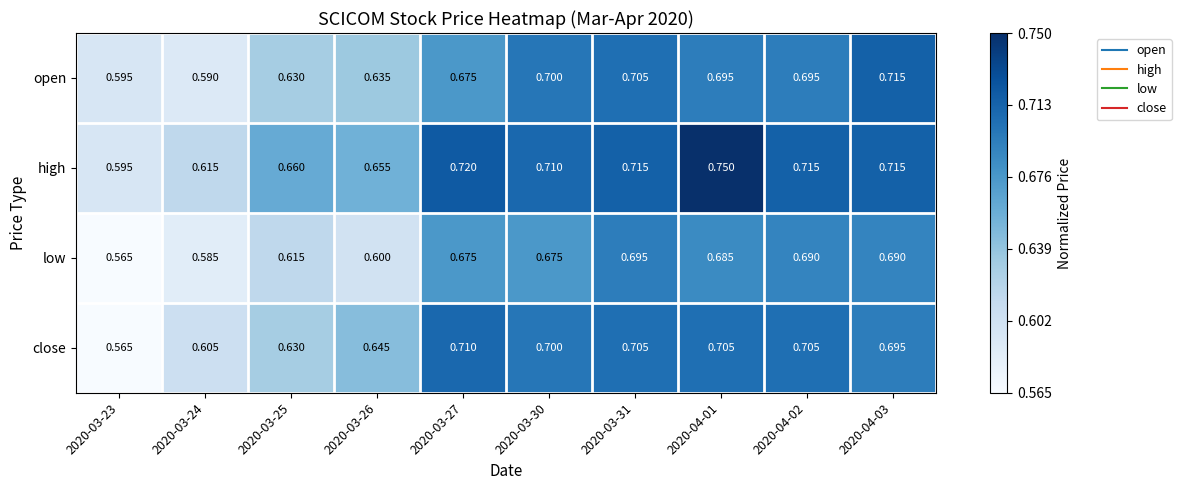

At which category is the sum across all series the highest?

2020-04-01